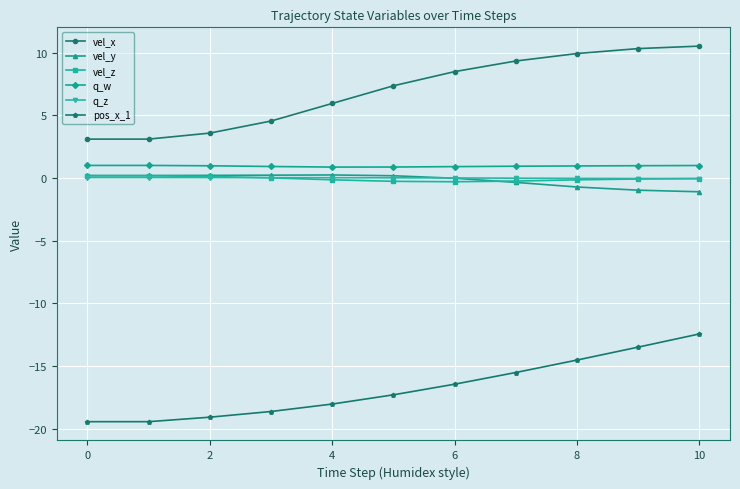

In q_w, how many points are lower than both neighbors (excluding endpoints)?

1